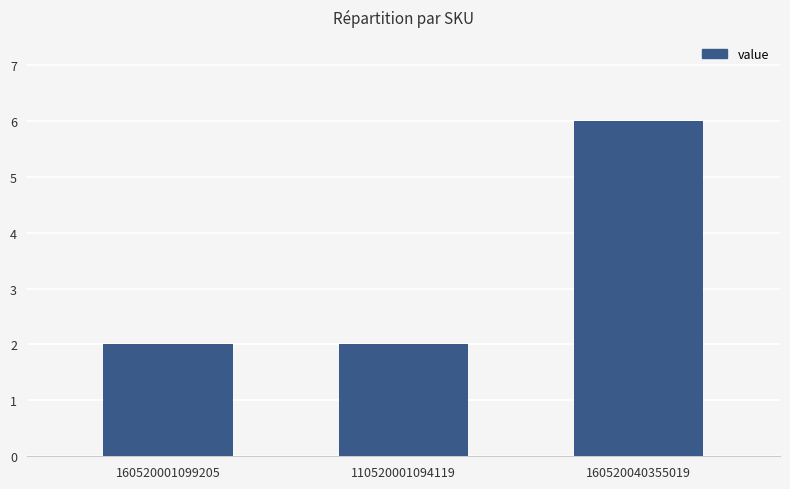

What position from the right is 110520001094119?

2